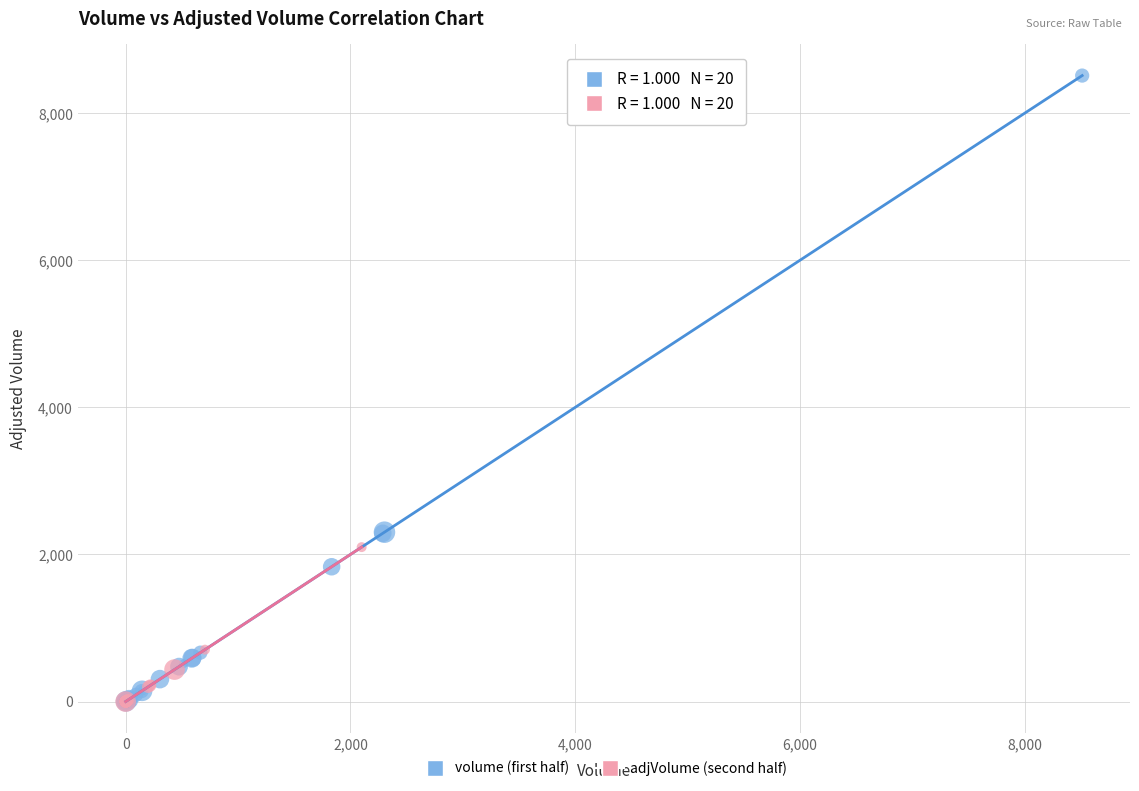

Which series contains the highest Y value?

volume (first half)